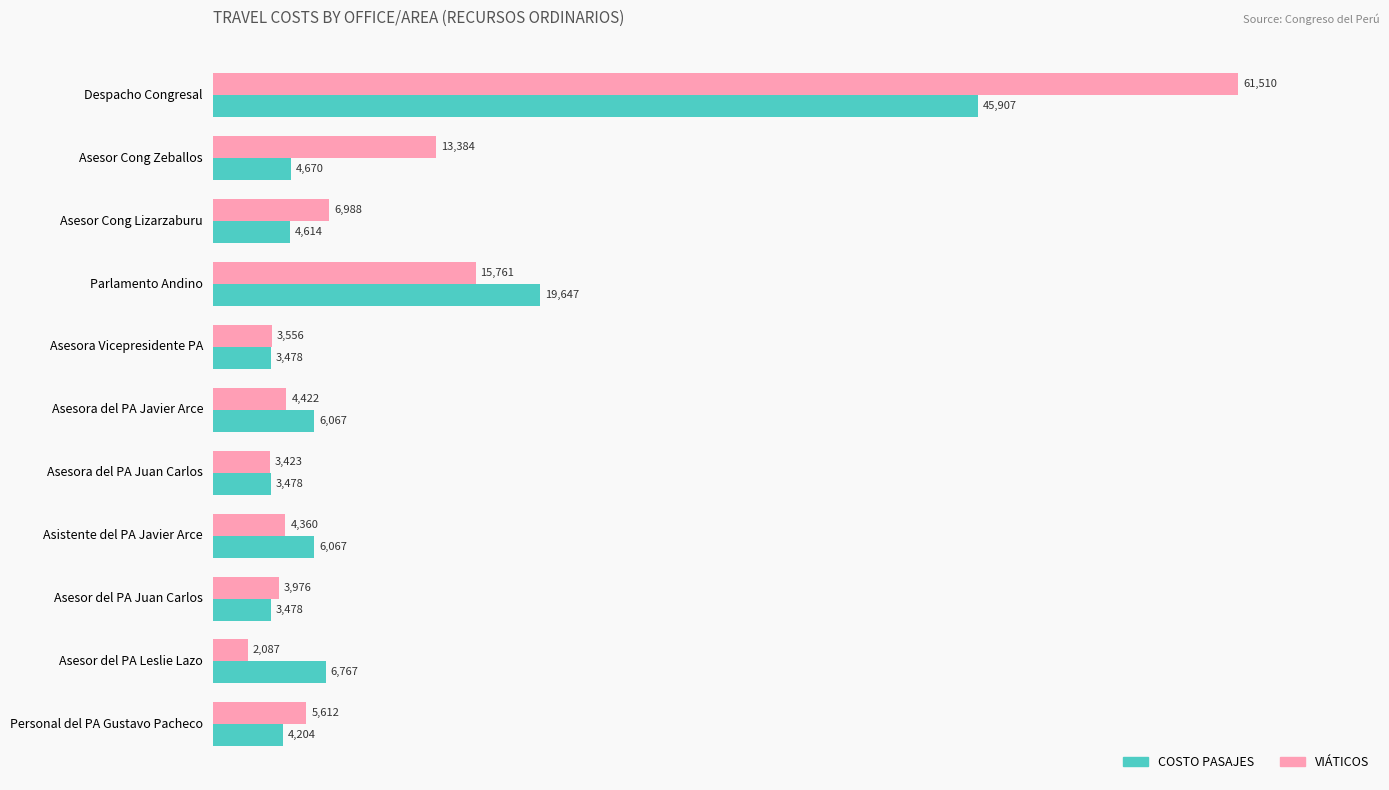

Is the value of VIÁTICOS at Asesor del PA Juan Carlos greater than the value of COSTO PASAJES at Despacho Congresal?

No